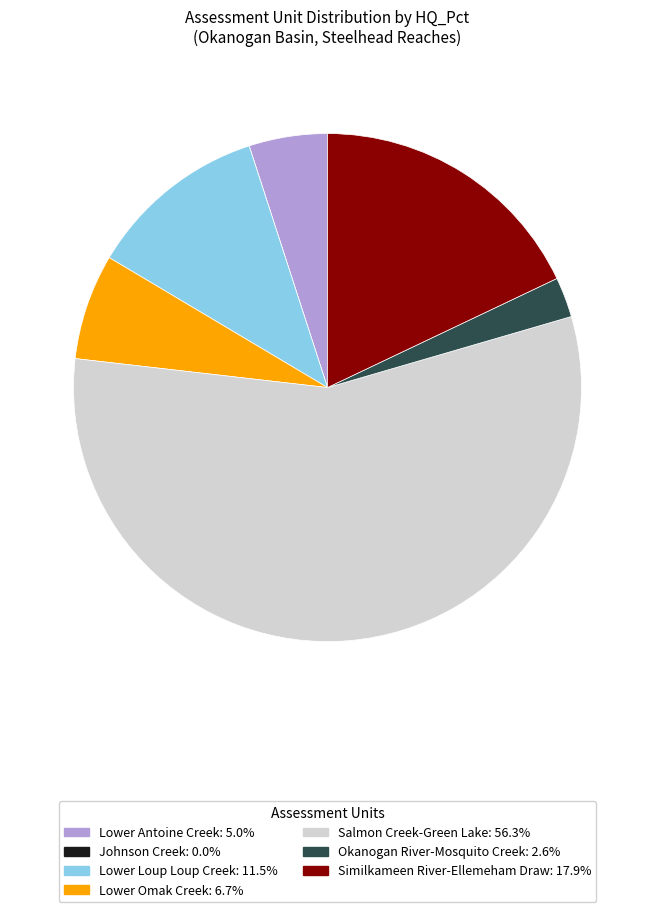

Do Lower Loup Loup Creek and Okanogan River-Mosquito Creek together represent more than half of the pie?

No